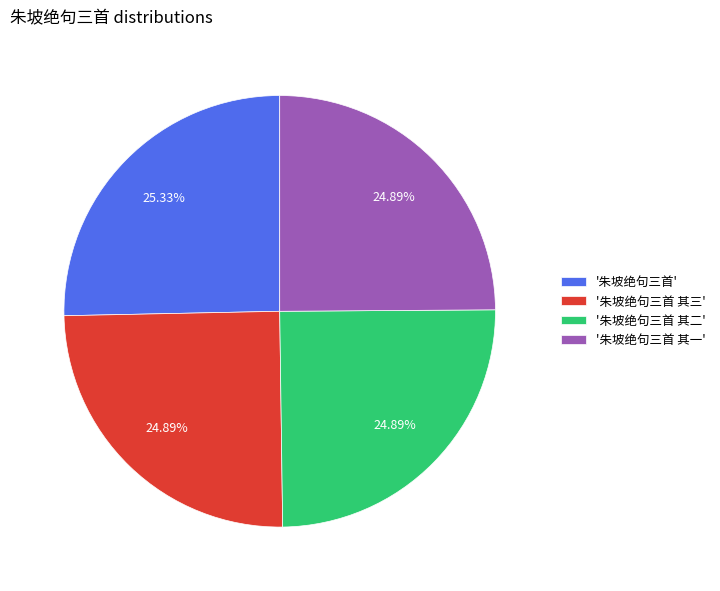

How many segments does this pie chart have?

4